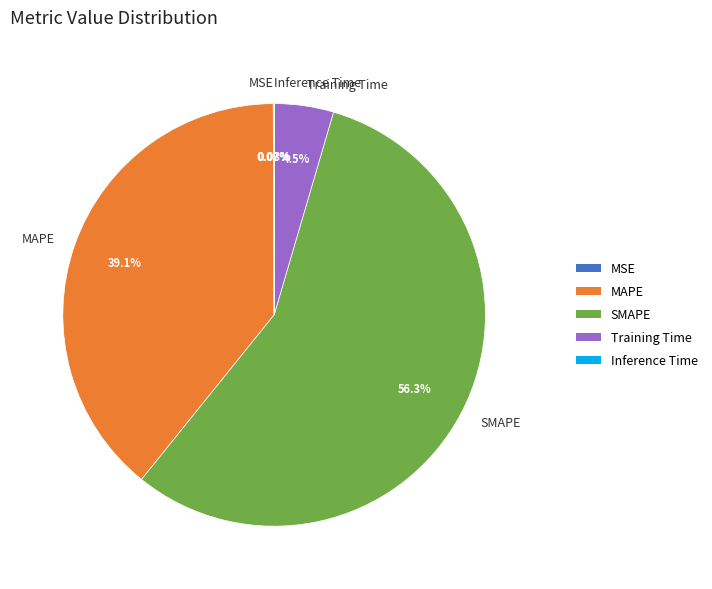

The Training Time slice represents 5% of the pie. True or false?

True